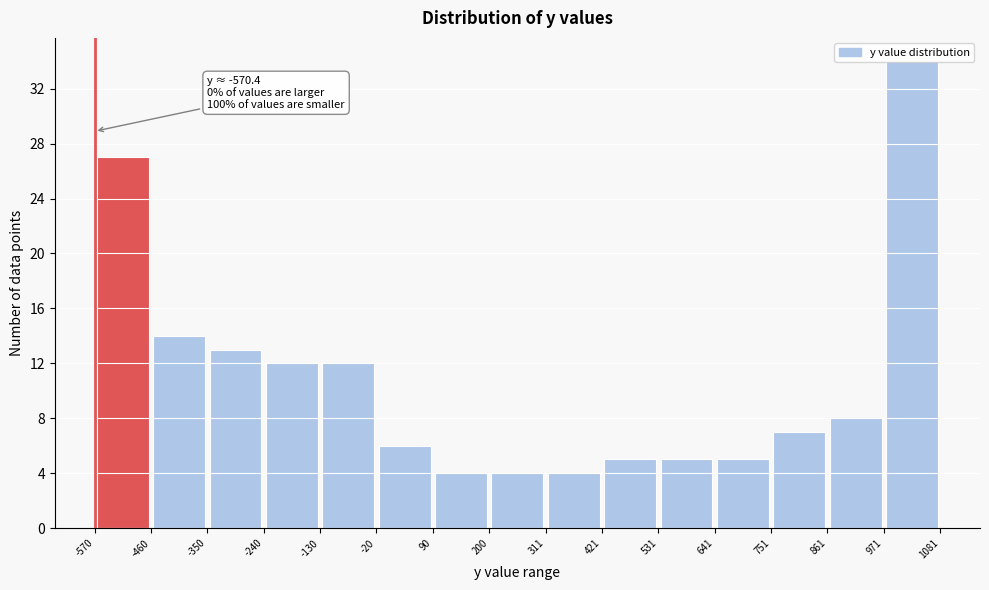

Which range on the x-axis has the tallest bar?

971 to 1081